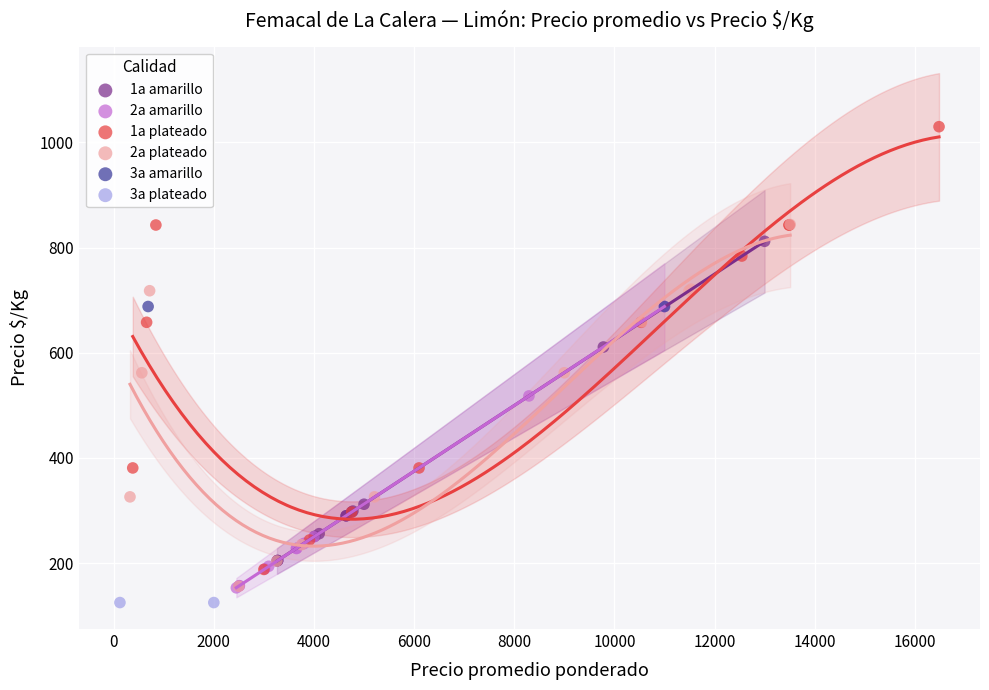

Which series contains the highest Y value?

1a plateado